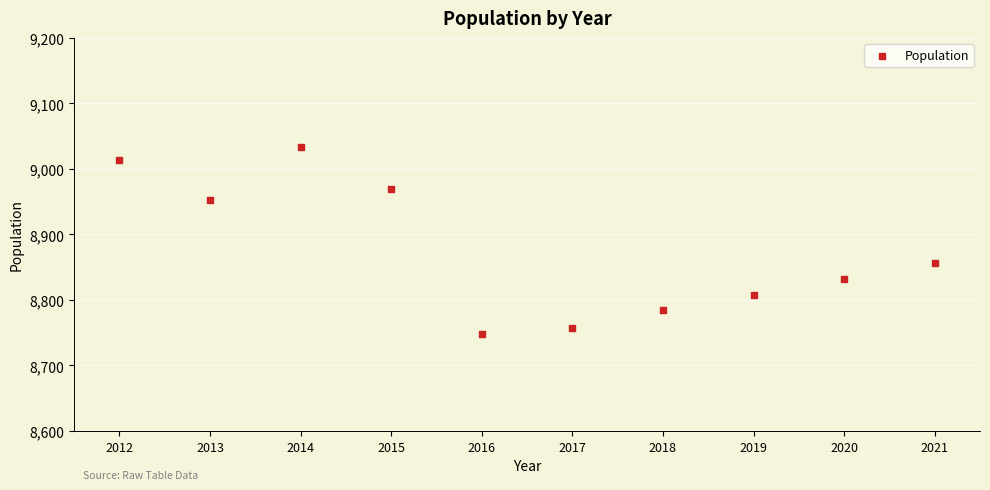

What Y value in the scatter plot is closest to 8891?

8857